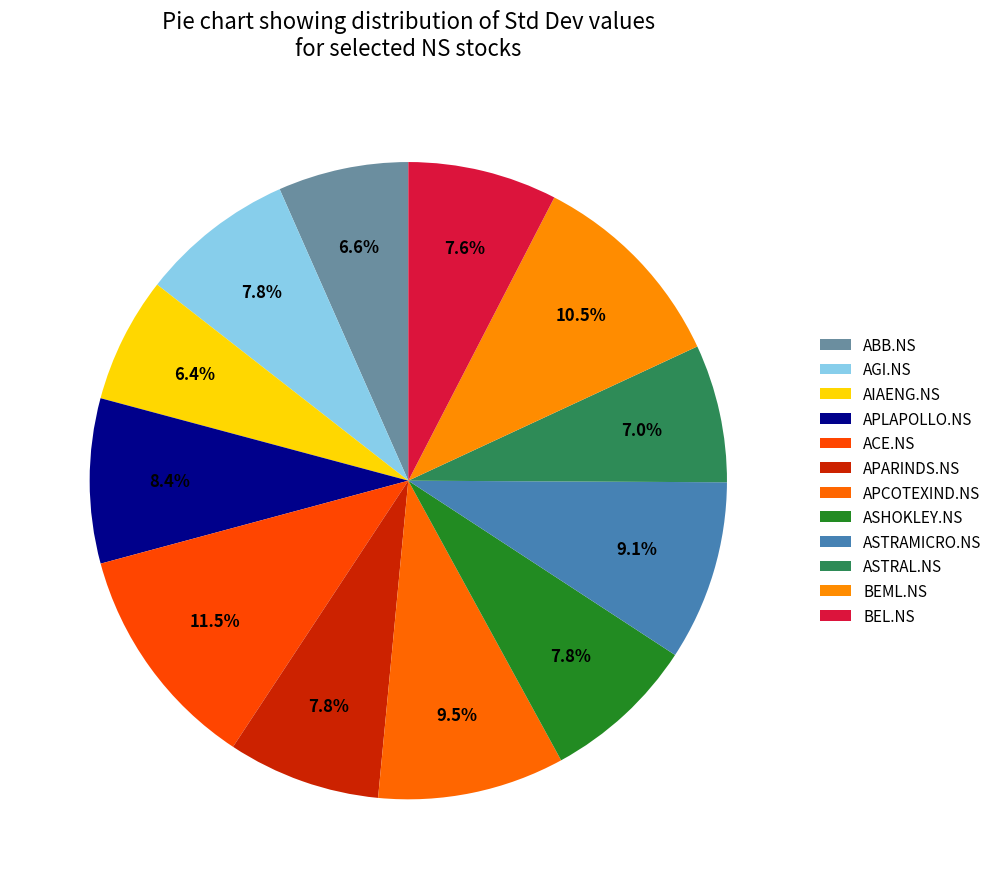

How many segments does this pie chart have?

12